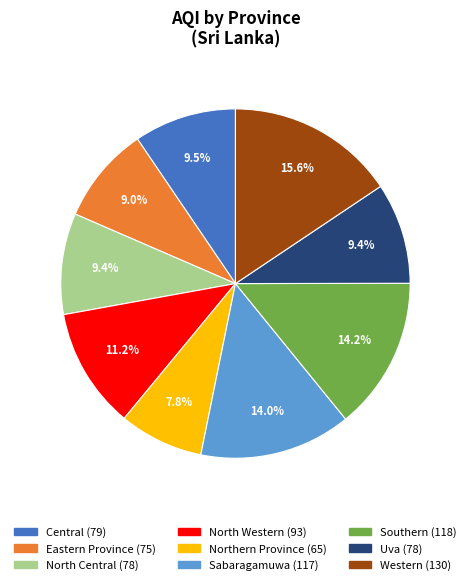

True or false: Eastern Province accounts for 17% of the total.

False